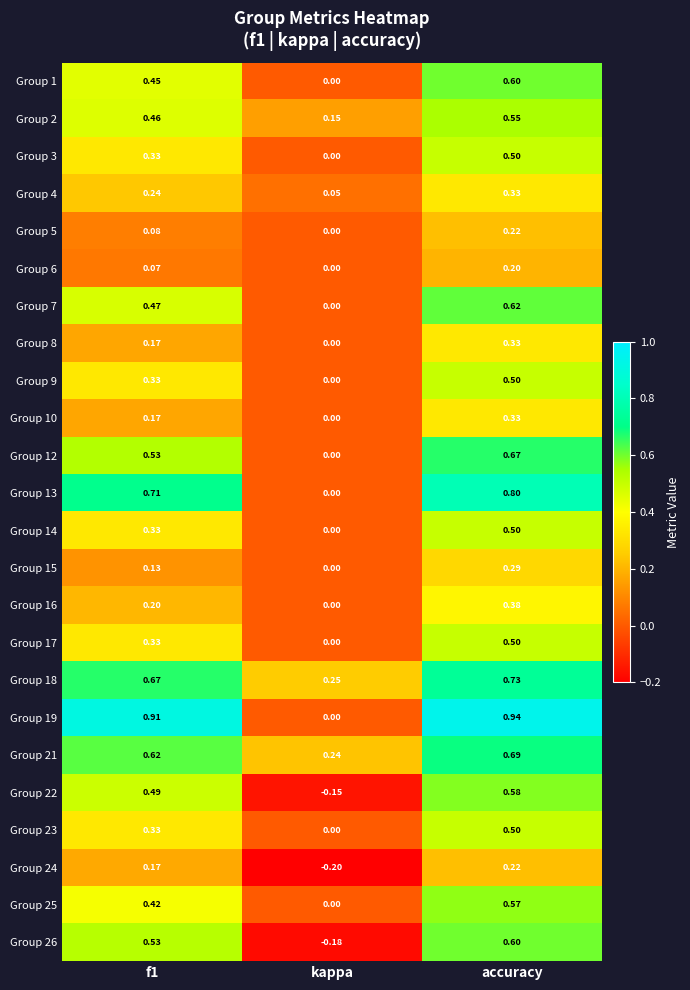

How many data points does each series have?

3